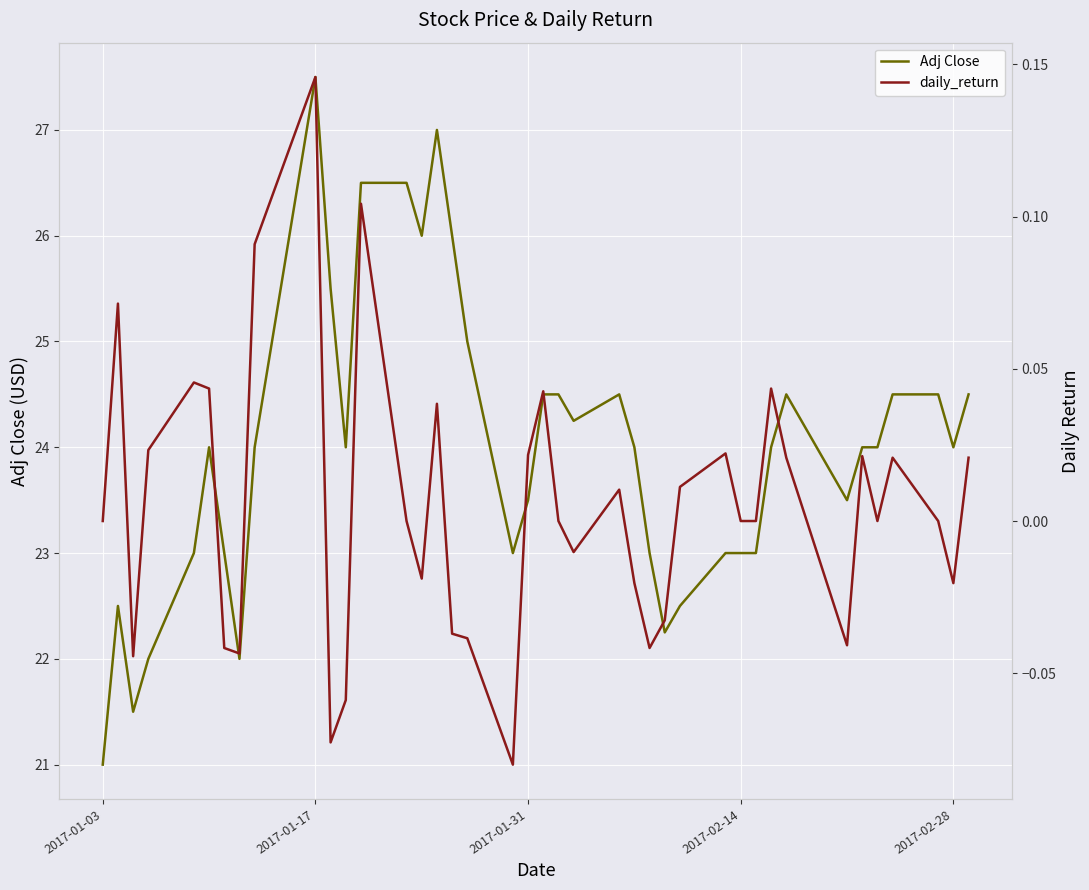

Which category has the highest value in the Adj Close series?

2017-01-17